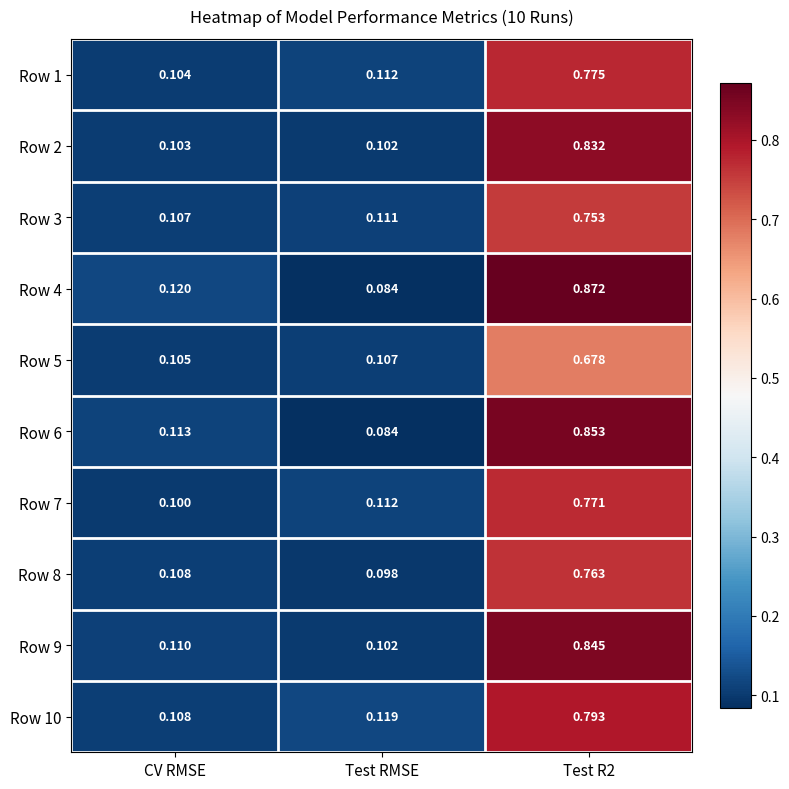

At which label is Row 9 closest to 0?

Test RMSE